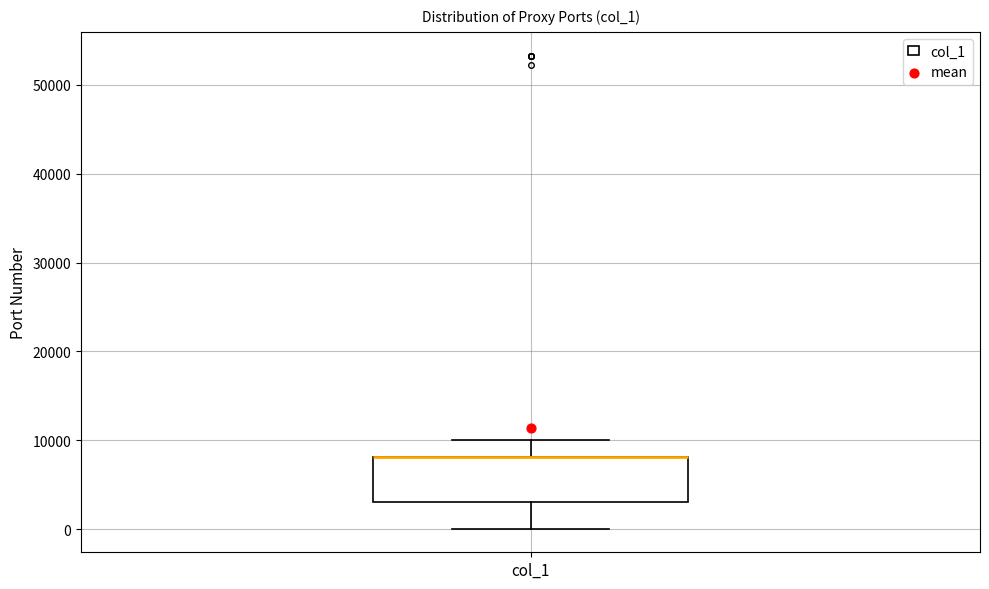

Transcribe this box plot: give where the median line is, the range the box spans, and where the two whiskers end, as read against the y-axis. The values are not printed on the chart, so give them approximately, as read against the axis.

median 8000 (drawn on the box's upper edge), box 3000 to 8000, whiskers 0 to 10000